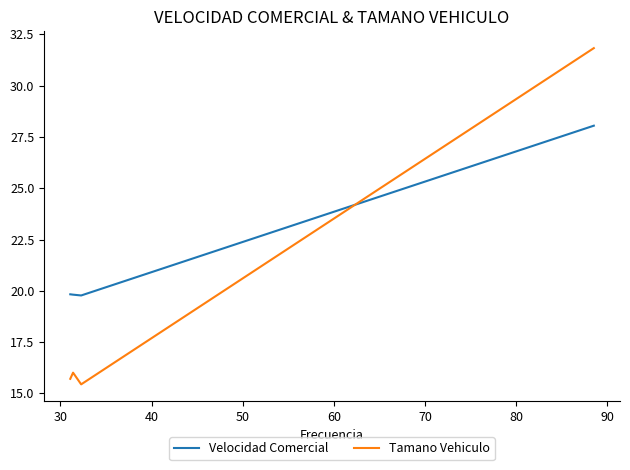

What is the difference between the second highest and minimum values in the Tamano Vehiculo series?

0.6